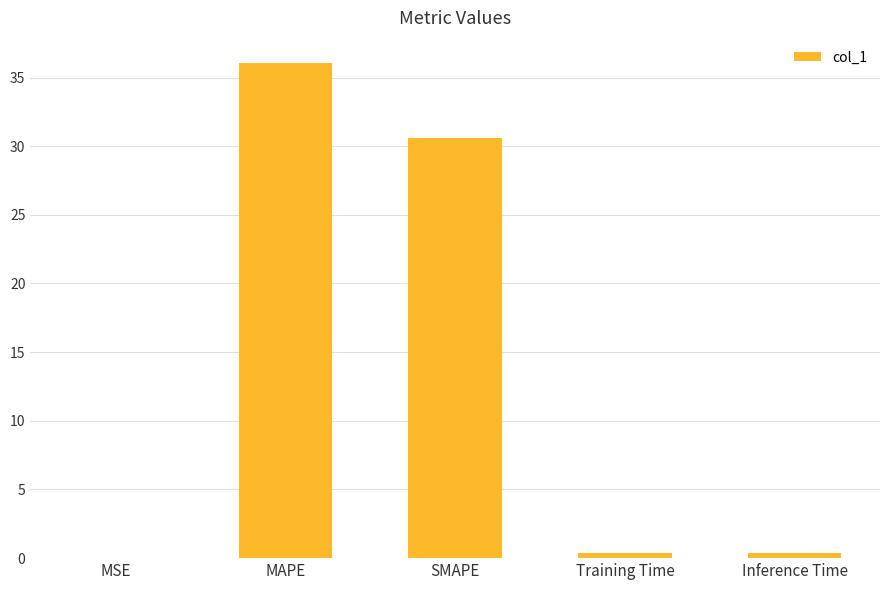

The value at MAPE is 36.1. True or false?

True